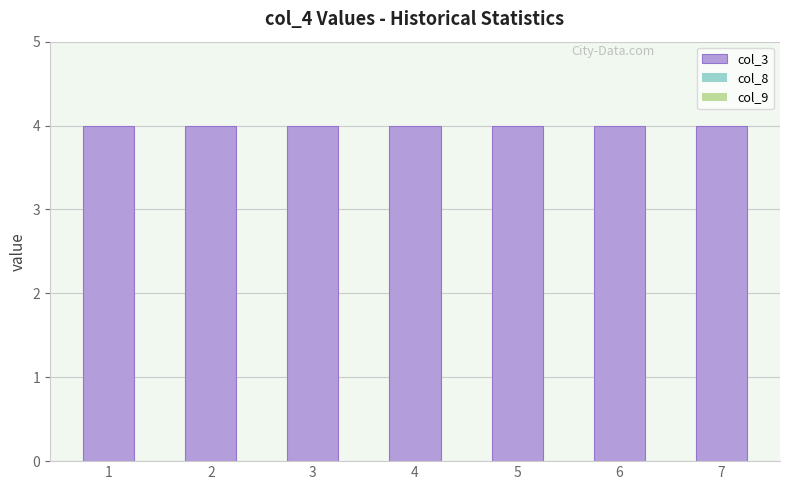

Reading right to left, extract all data points from this chart.

col_3: 4	4	4	4	4	4	4
col_8: 0	0	0	0	0	0	0
col_9: 0	0	0	0	0	0	0